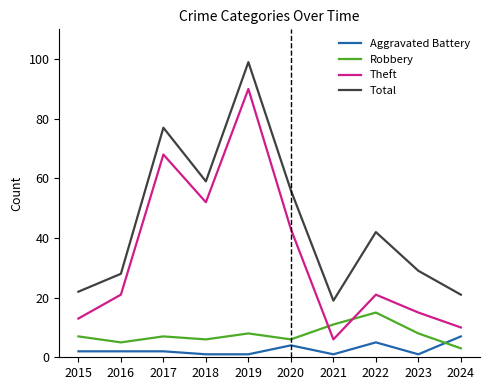

What is the approximate value of Aggravated Battery at 2024?

7